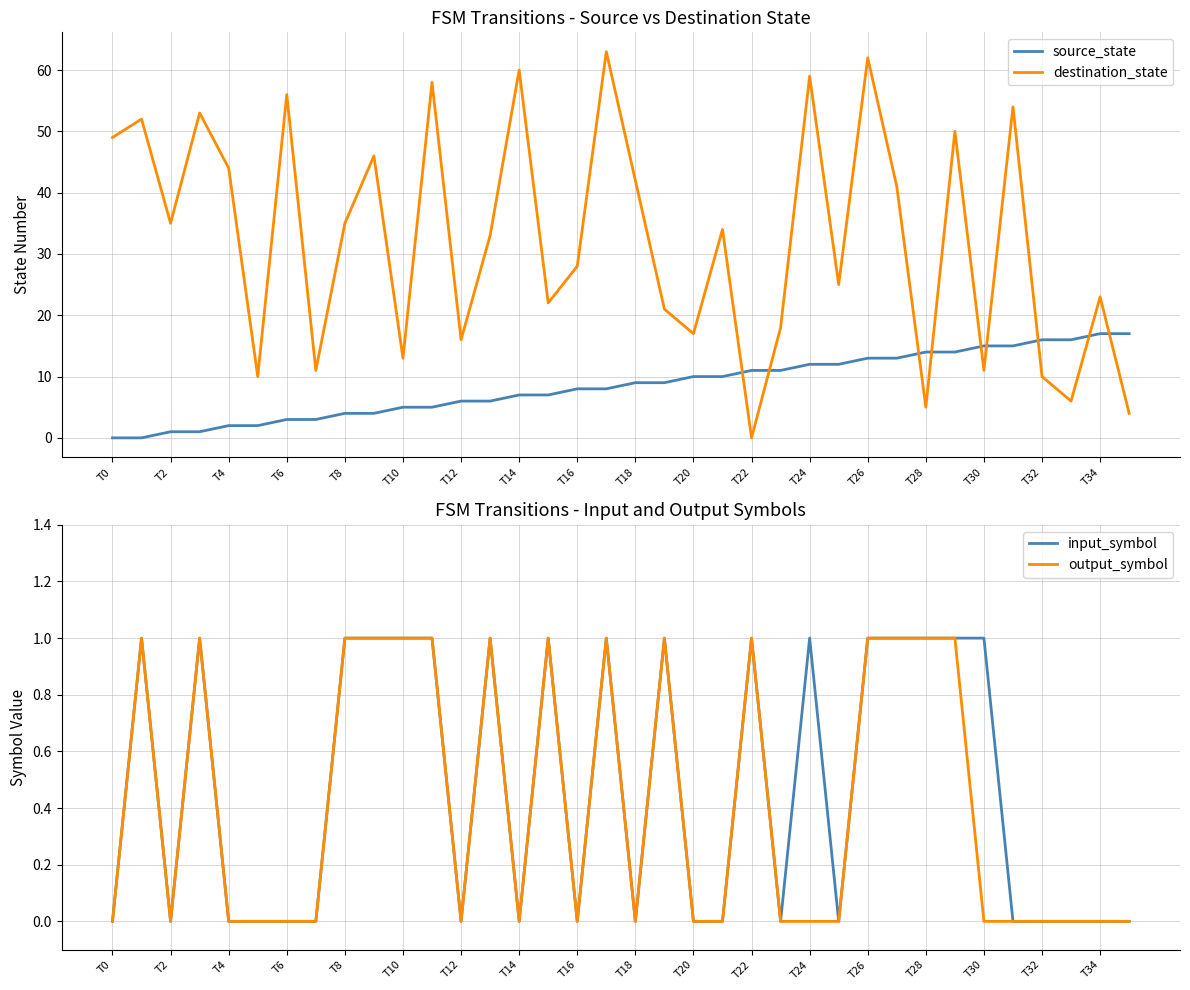

How many times do source_state and destination_state cross each other?

9